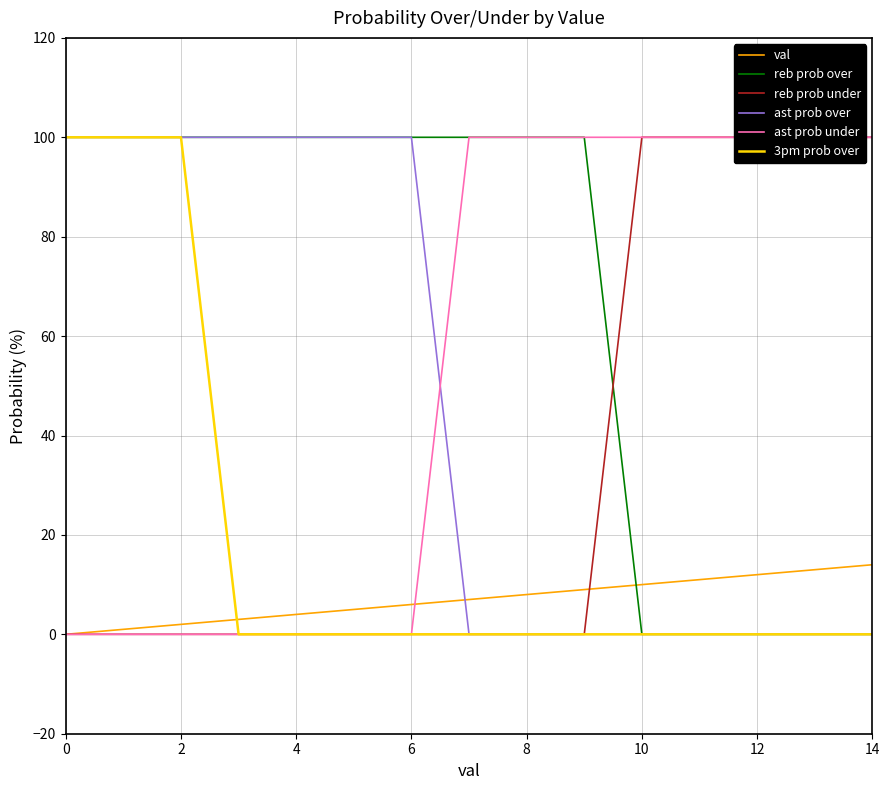

Where do reb prob over and val first cross each other?

9 and 10